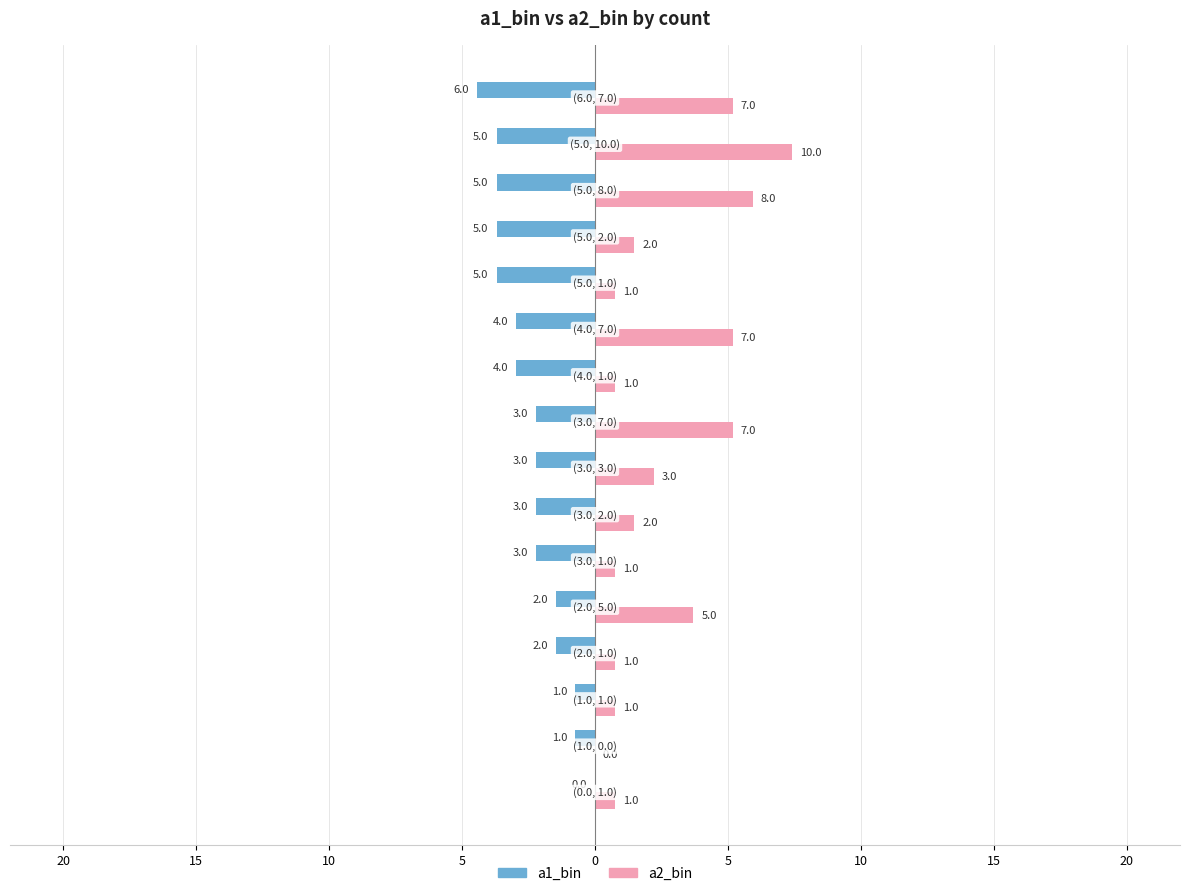

What are all the series names shown in the legend?

a1_bin, a2_bin